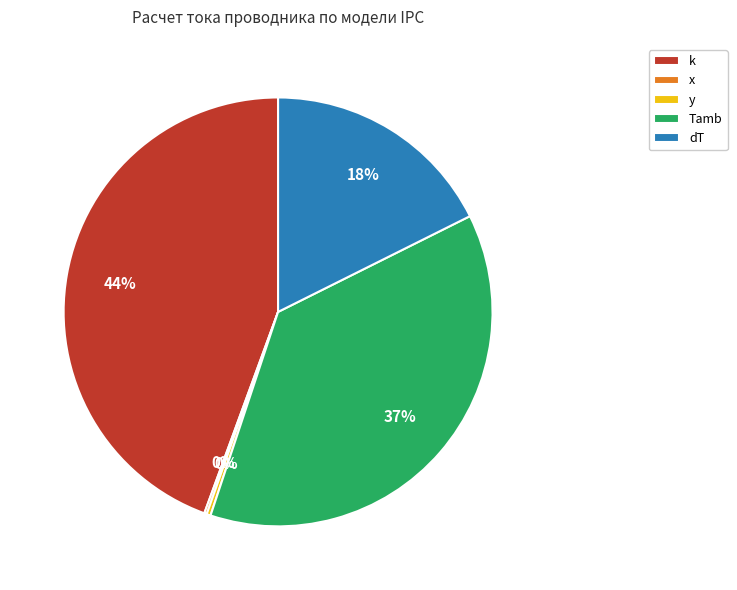

Between k and Tamb, which is larger?

k